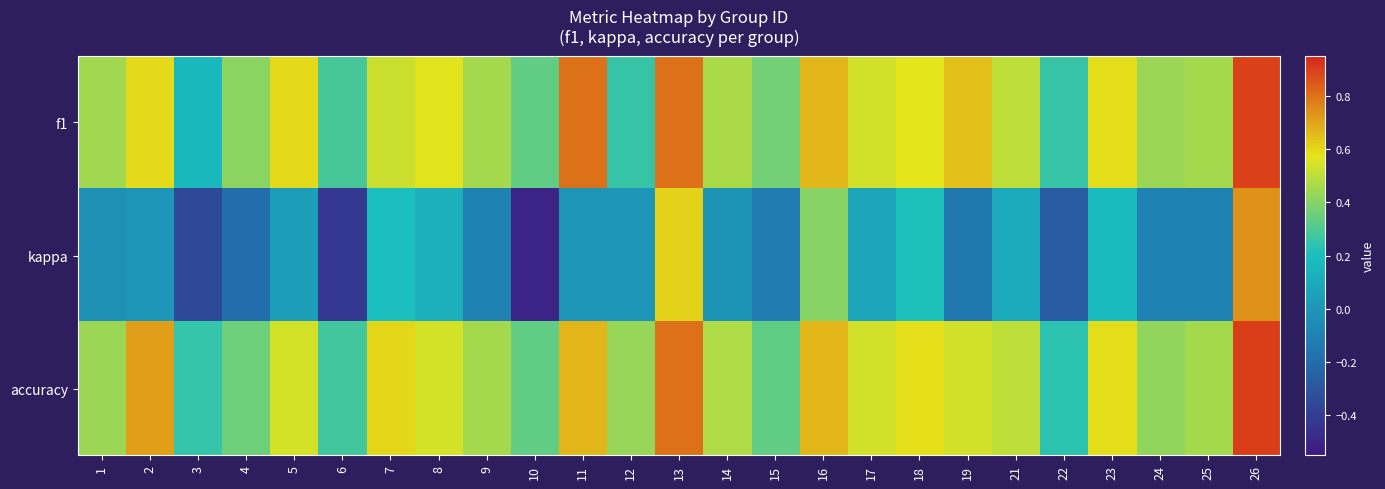

Reading left to right, what are all the values shown in this chart?

f1: 1=0.4	2=0.6	3=0.2	4=0.4	5=0.6	6=0.3	7=0.5	8=0.6	9=0.5	10=0.3	11=0.8	12=0.3	13=0.8	14=0.5	15=0.4	16=0.7	17=0.5	18=0.6	19=0.6	21=0.5	22=0.3	23=0.6	24=0.4	25=0.5	26=0.9
kappa: 1=-0.0	2=0.0	3=-0.4	4=-0.2	5=0.0	6=-0.4	7=0.2	8=0.1	9=-0.1	10=-0.5	11=0.0	12=0.0	13=0.6	14=-0.0	15=-0.1	16=0.4	17=0.1	18=0.2	19=-0.1	21=0.1	22=-0.3	23=0.2	24=-0.1	25=-0.1	26=0.7
accuracy: 1=0.4	2=0.7	3=0.2	4=0.4	5=0.5	6=0.3	7=0.6	8=0.5	9=0.5	10=0.3	11=0.7	12=0.4	13=0.8	14=0.5	15=0.3	16=0.7	17=0.5	18=0.6	19=0.5	21=0.5	22=0.2	23=0.6	24=0.4	25=0.5	26=0.9